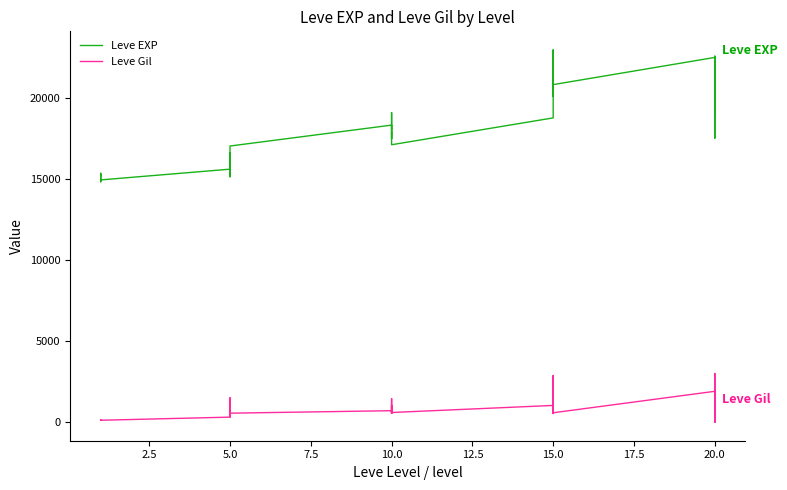

How many categories are shown in the chart?

30